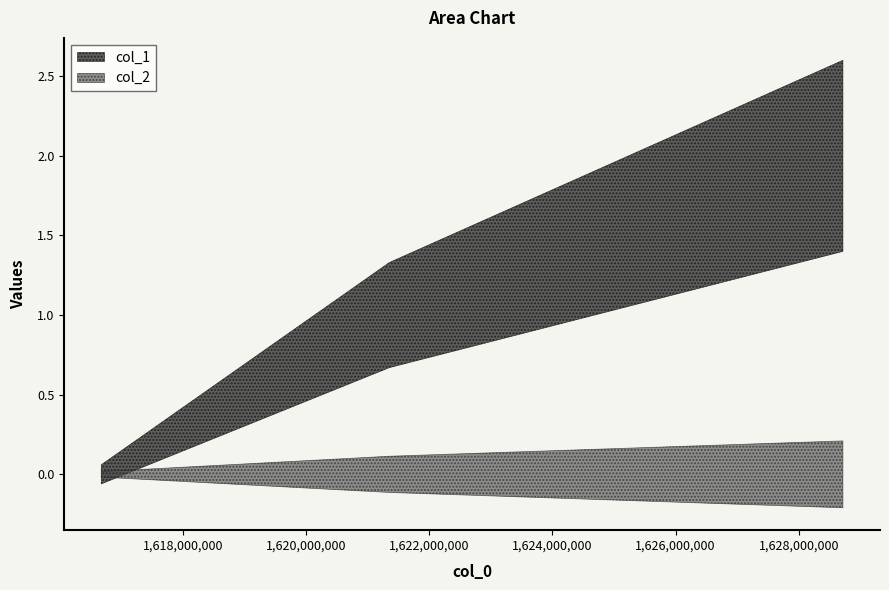

List the labels in order of col_1 value, smallest first.

1616678434, 1621354584, 1628716999